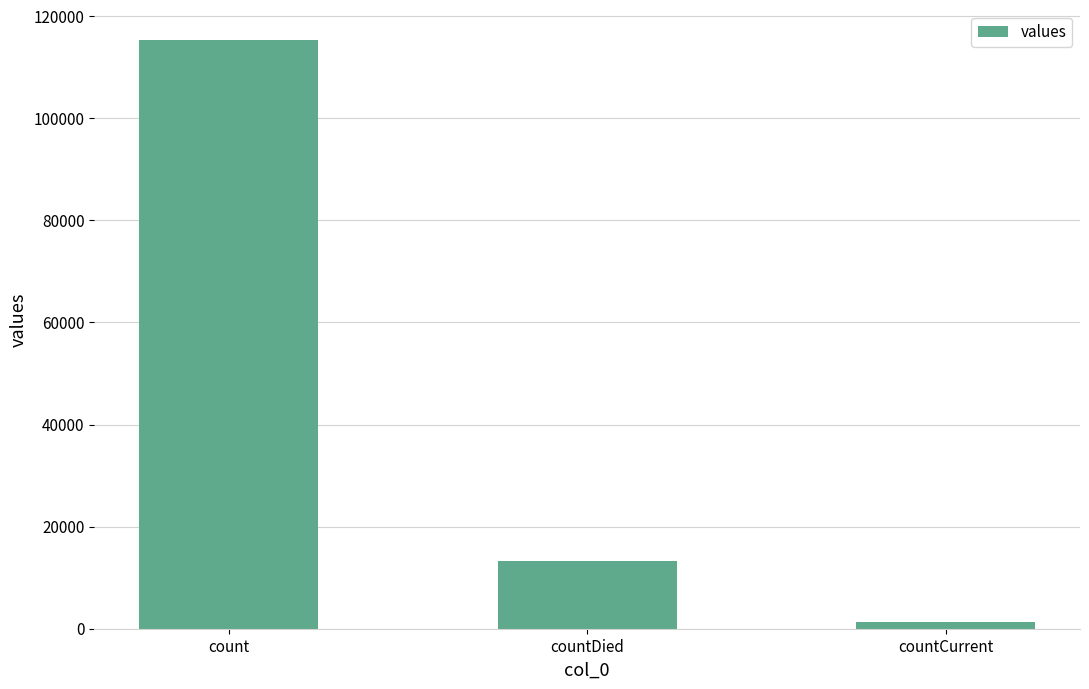

Reading left to right, extract all data points from this chart.

count=115379	countDied=13343	countCurrent=1383